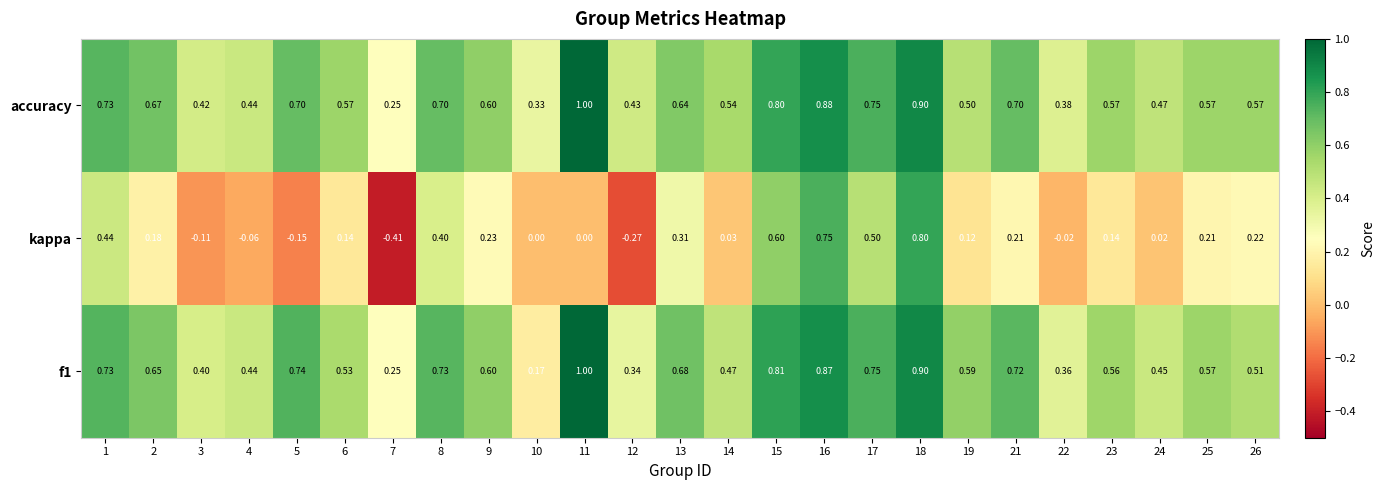

Which series has the largest range (max minus min)?

kappa